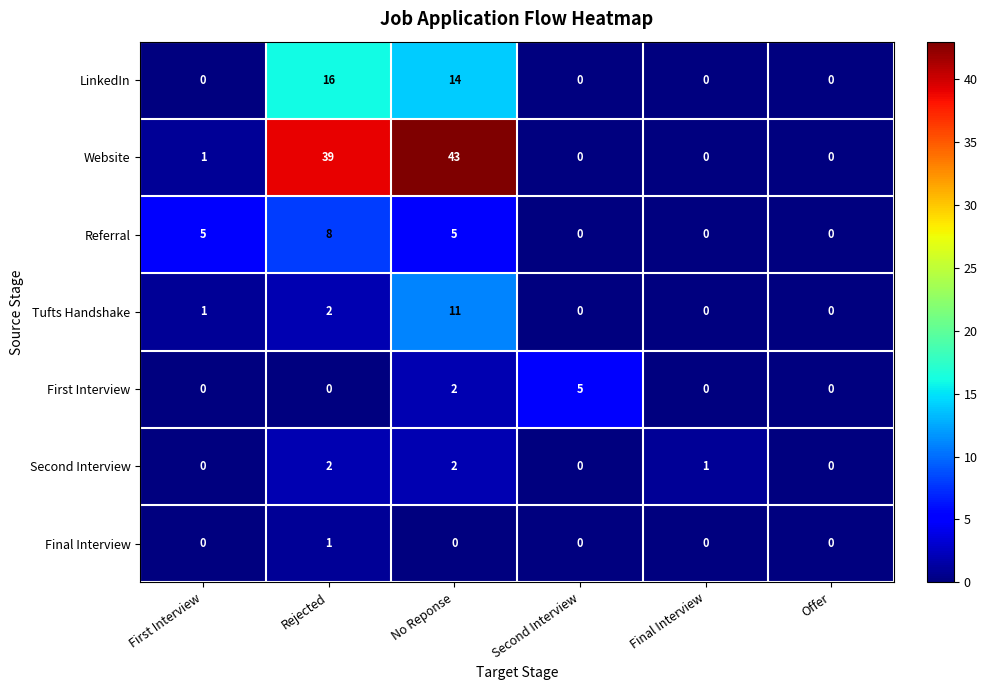

Rank the series by their maximum value, from lowest to highest.

Final Interview, Second Interview, First Interview, Referral, Tufts Handshake, LinkedIn, Website